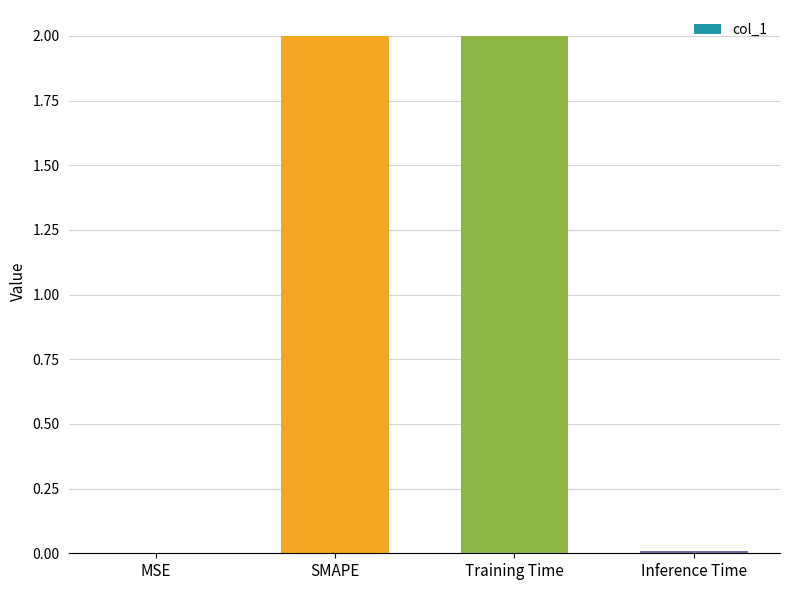

Where does the data first go above 1?

SMAPE